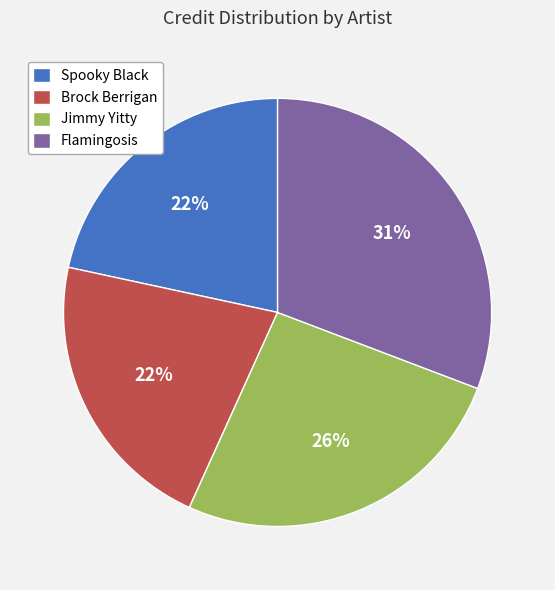

Combined, do Spooky Black and Brock Berrigan account for over 50%?

No